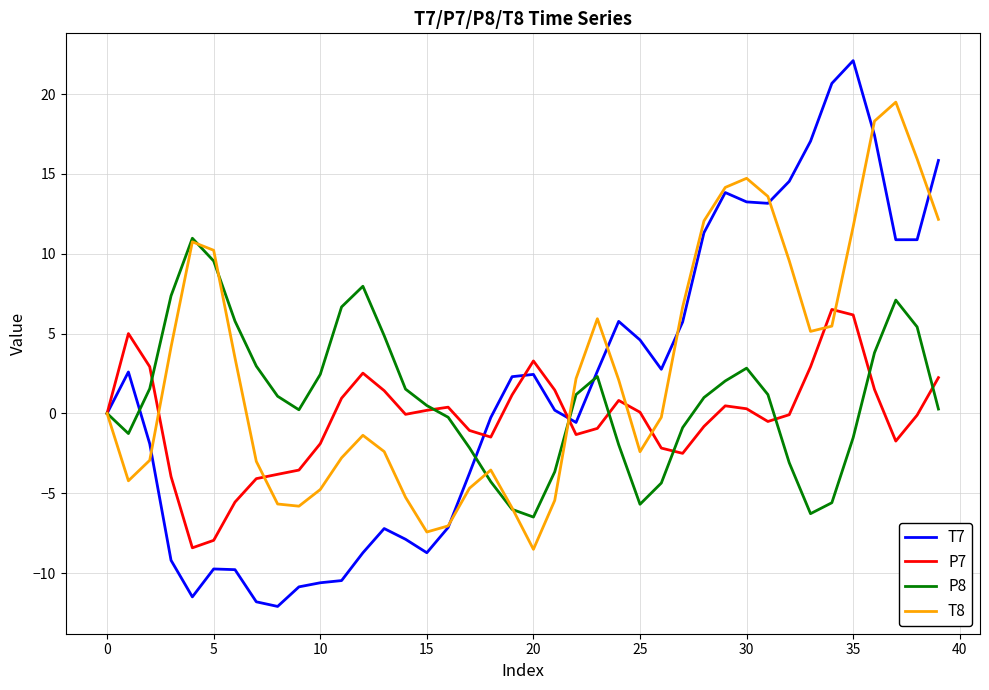

Rank the series by their maximum value, from highest to lowest.

T7, T8, P8, P7